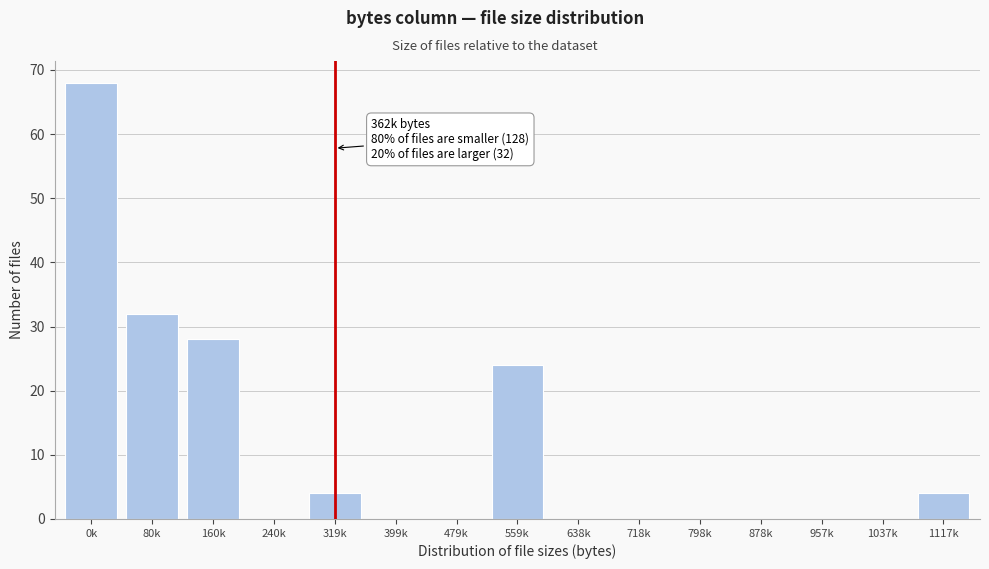

Reading left to right, what are all the values shown in this chart?

0k=68	80k=32	160k=28	240k=0	319k=4	399k=0	479k=0	559k=24	638k=0	718k=0	798k=0	878k=0	957k=0	1037k=0	1117k=4